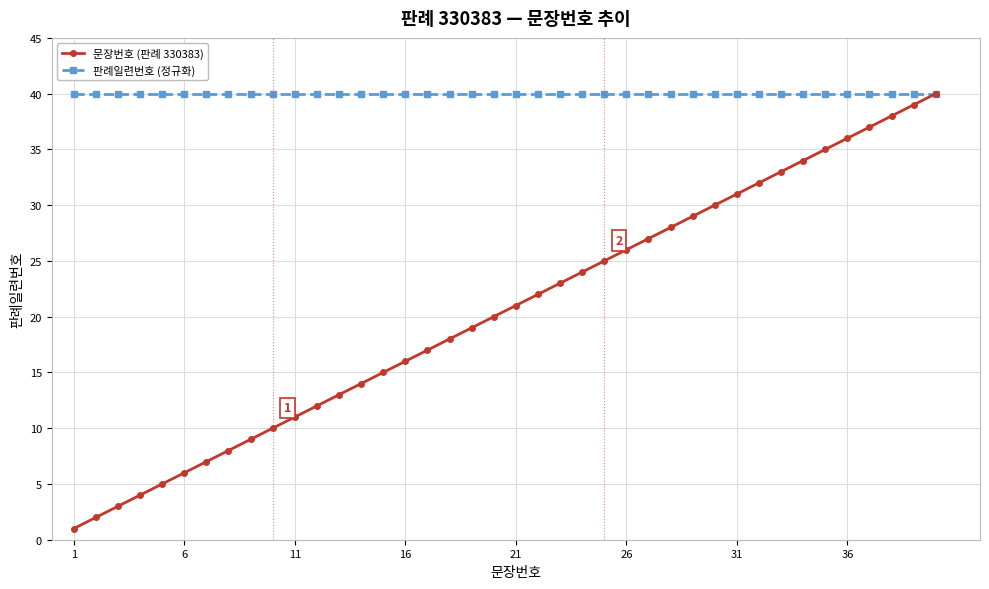

True or false: 문장번호 (판례 330383) has more than 1 interior local peaks.

False